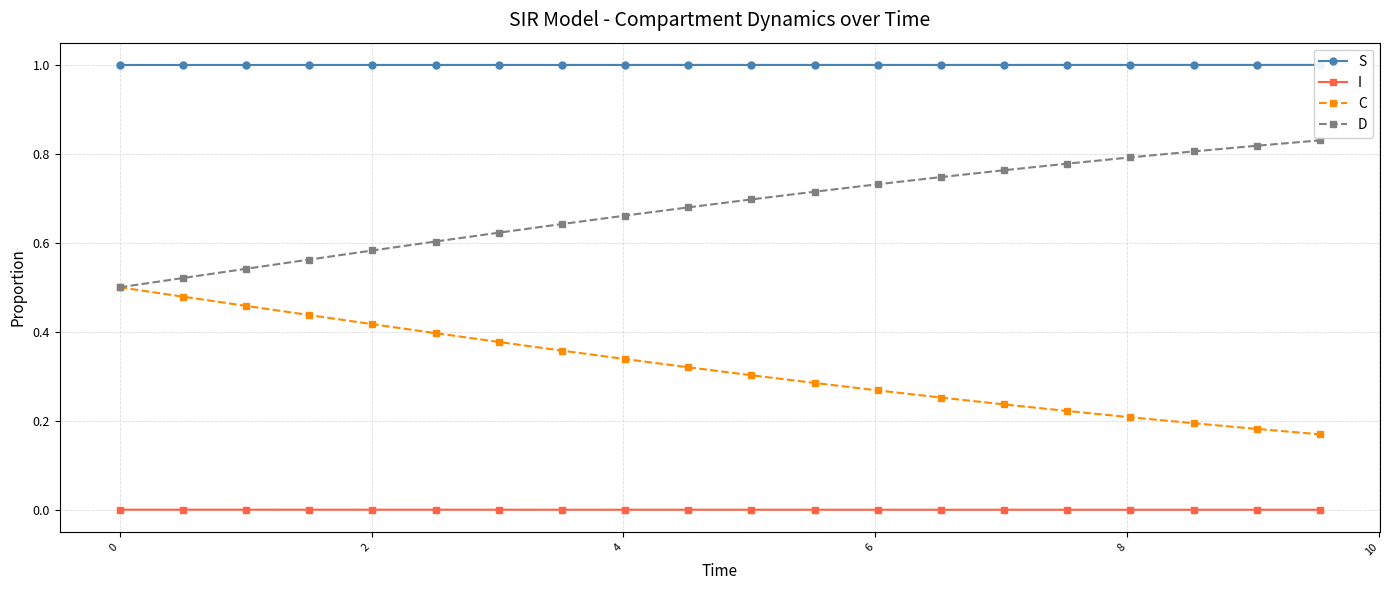

What is the difference between the maximum and minimum values in the C series?

0.3